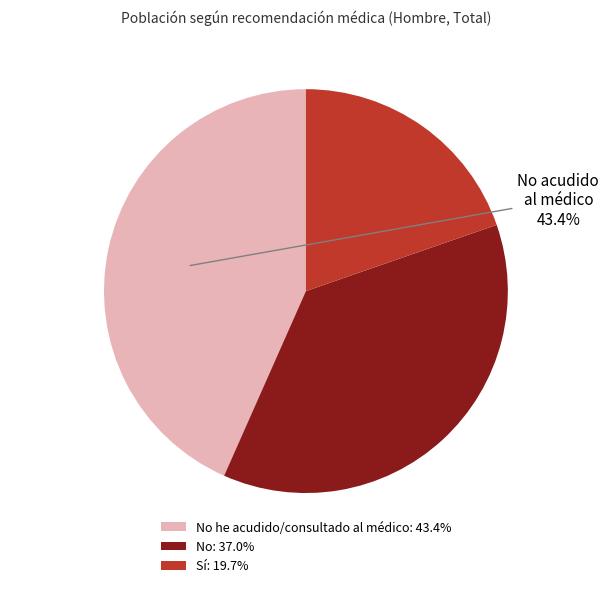

To the nearest percent, what is the difference between the largest and smallest slice percentages?

24%